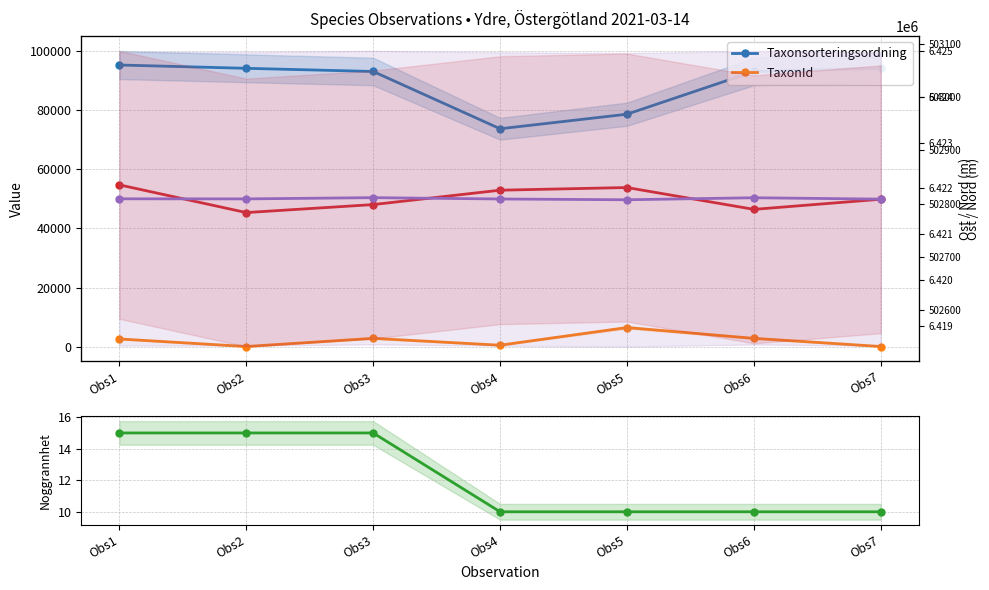

Reading right to left, list all the values displayed in this chart.

Taxonsorteringsordning: 94121	93054	78602	73685	93054	94121	95246
TaxonId: 53	2810	6463	492	2810	53	2604
Noggrannhet: 10	10	10	10	15	15	15
Ost: 502808	502789	502830	502825	502798	502783	502835
Nord: 6421767	6421797	6421753	6421770	6421799	6421772	6421774